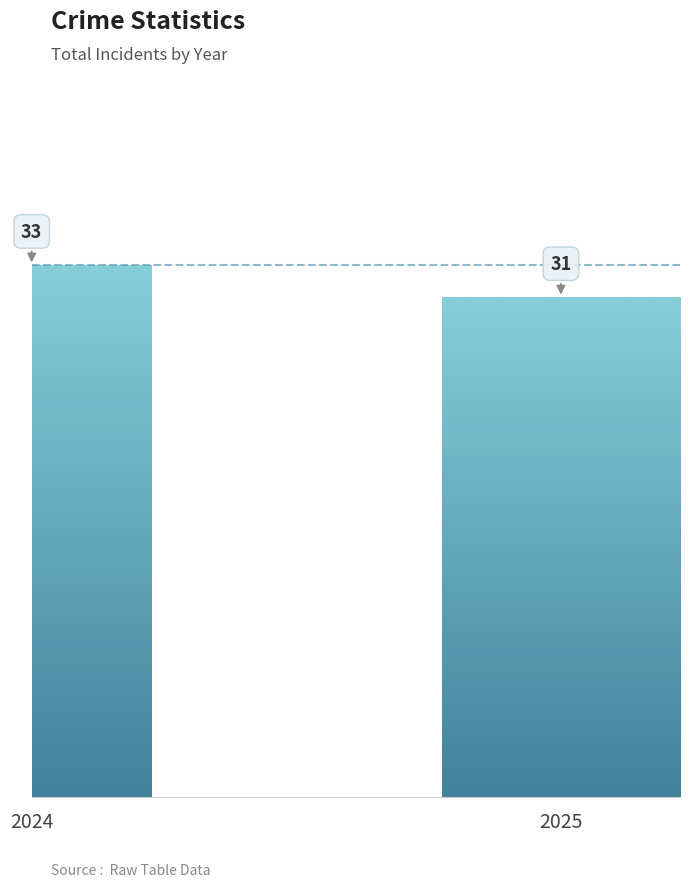

The chart shows a value of 46 at 2025. True or false?

False